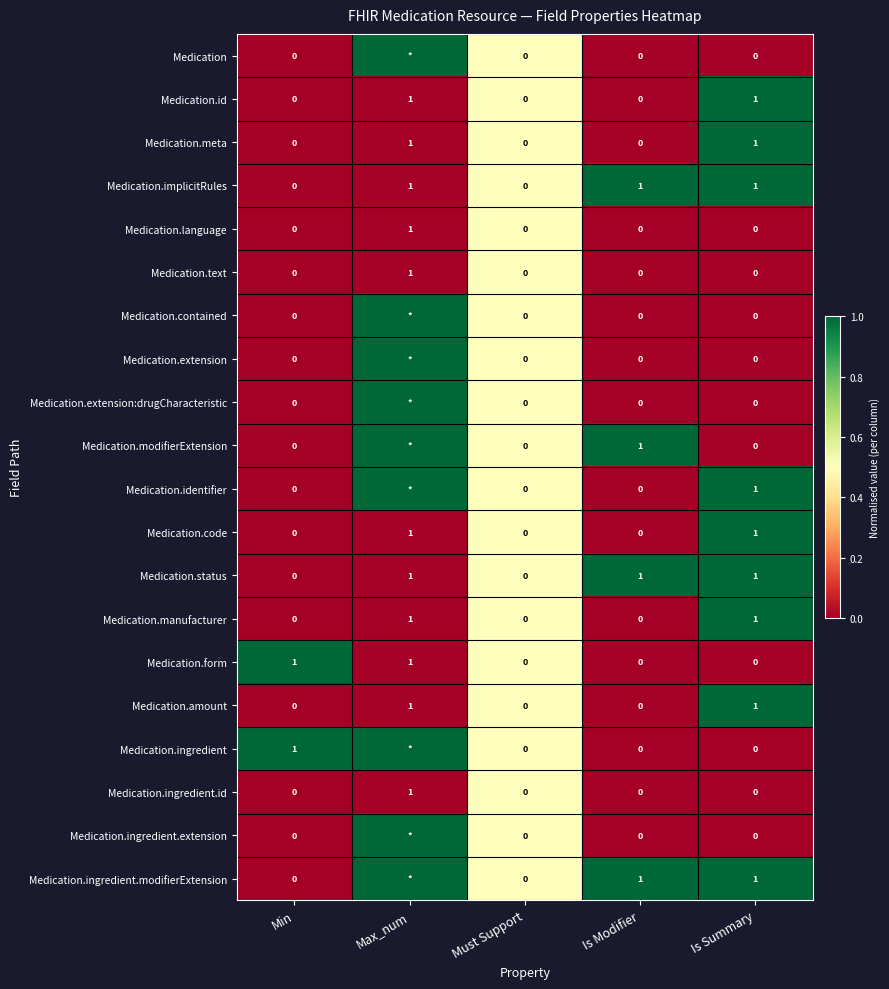

Is the value of Medication.id at Is Summary greater than the value of Medication.ingredient at Must Support?

Yes